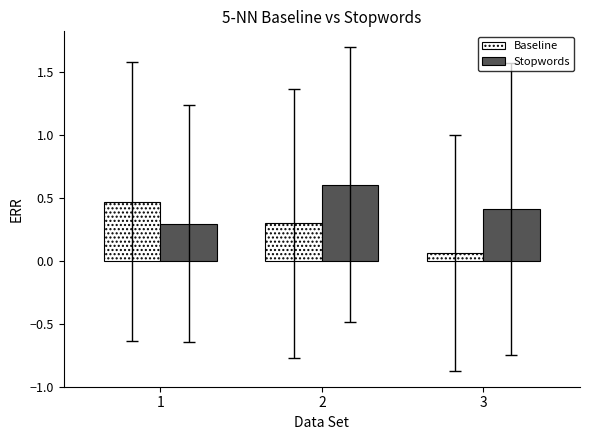

How many bars are there in each group?

2